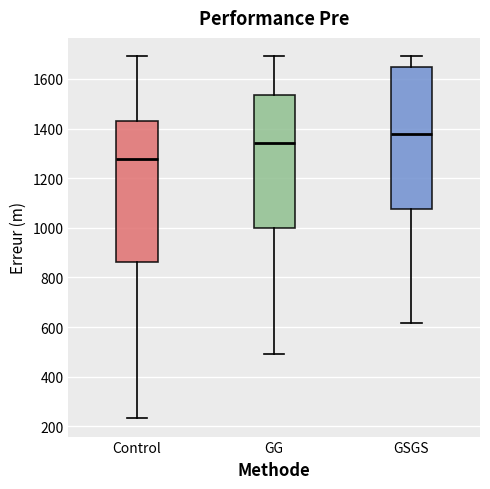

Reading left to right, read every box against the y-axis: the position of its median line, the range the box covers, and the ends of its whiskers. The values are not printed on the chart, so give them approximately, as read against the axis.

Control: median 1280, box 860 to 1440, whiskers 240 to 1700
GG: median 1340, box 1000 to 1540, whiskers 500 to 1700
GSGS: median 1380, box 1080 to 1640, whiskers 620 to 1700